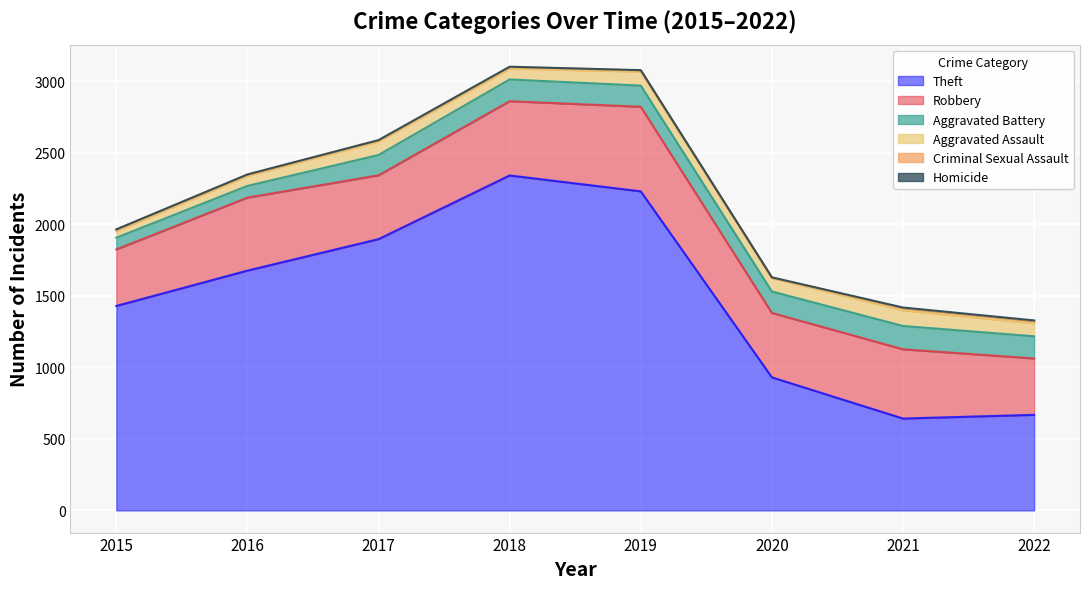

True or false: Theft has a value of 1896 at 2017.

True